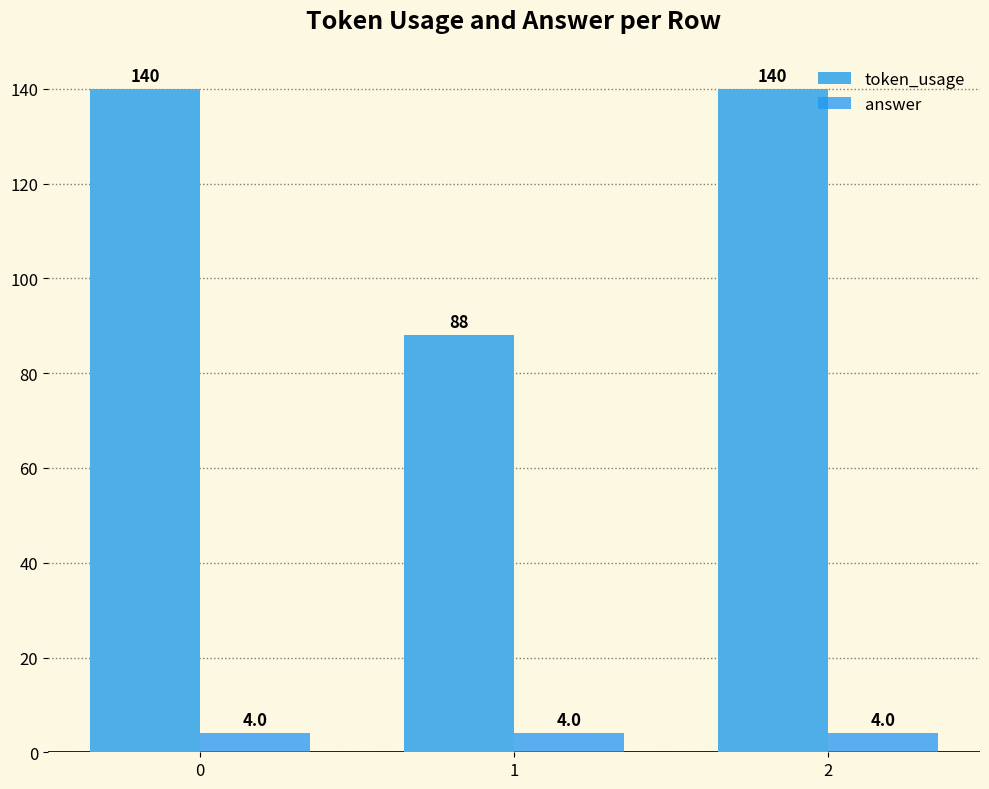

Does the chart contain any negative values?

No